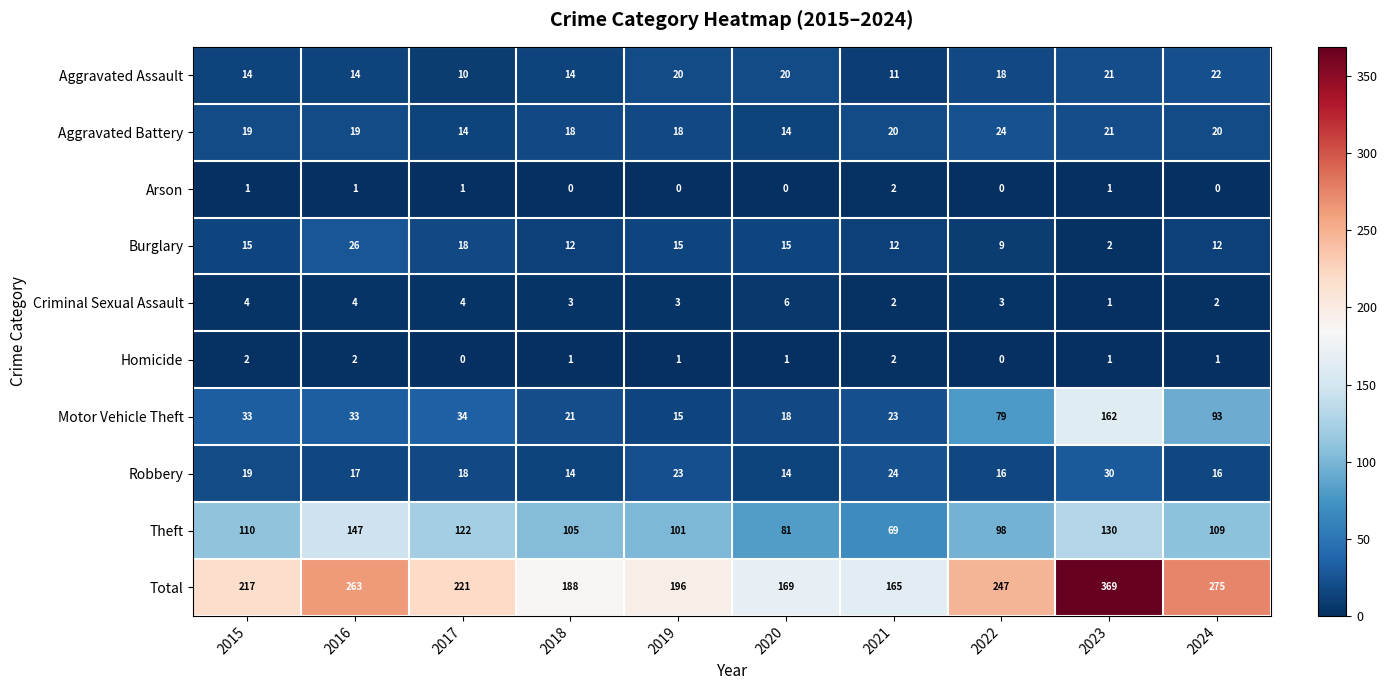

Where is Robbery nearest to the value 22?

2019